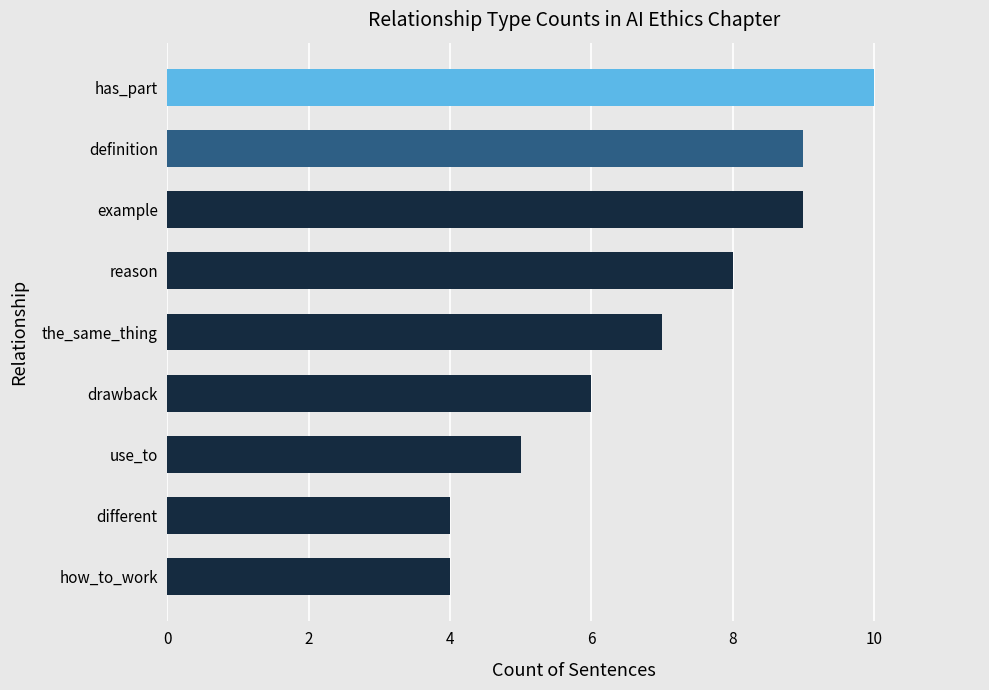

The value at has_part is 10. True or false?

True